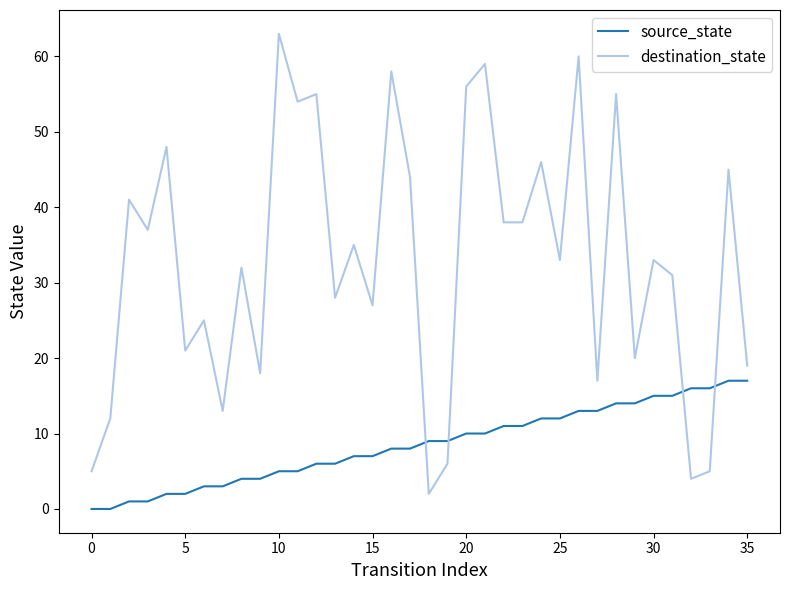

What is the greatest value displayed?

63